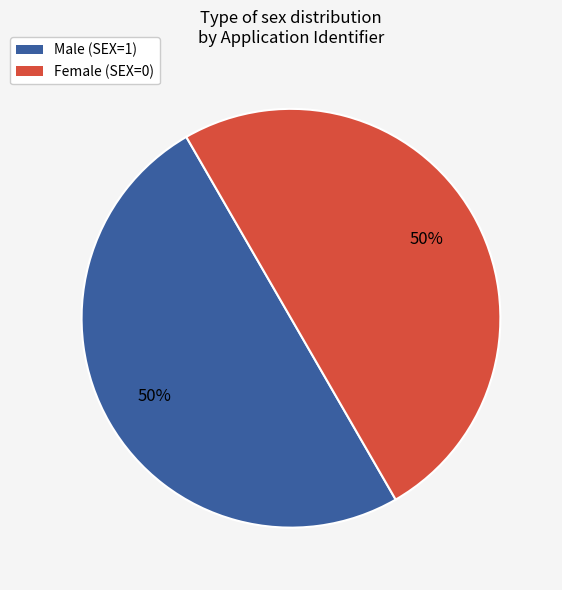

True or false: Male (SEX=1) accounts for 50% of the total.

True